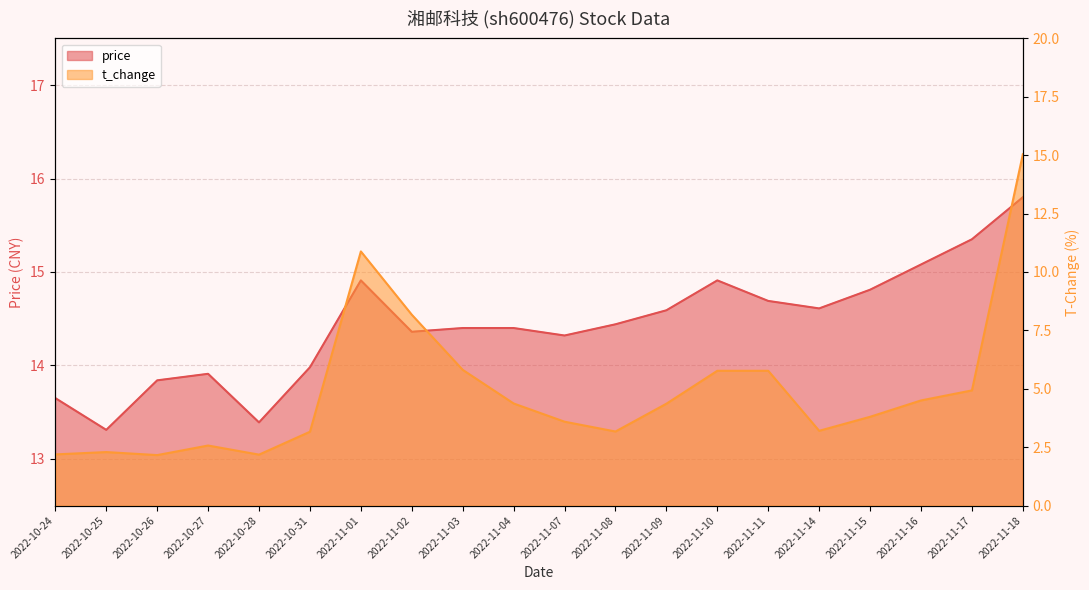

Which series has the widest spread of values?

t_change